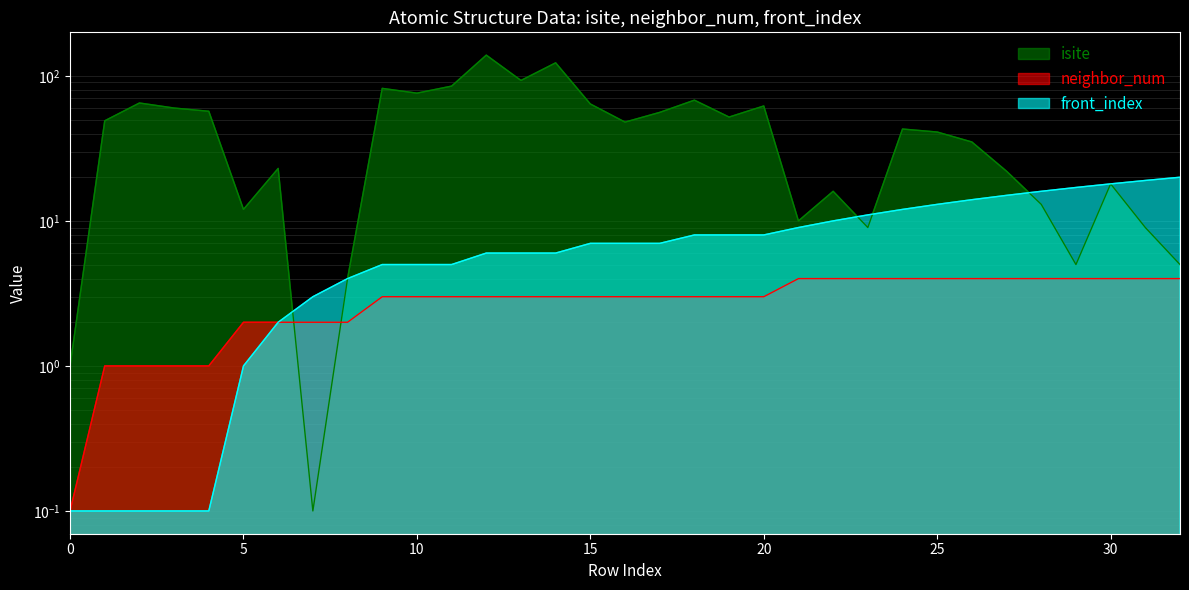

How many data points in front_index are above 7?

15